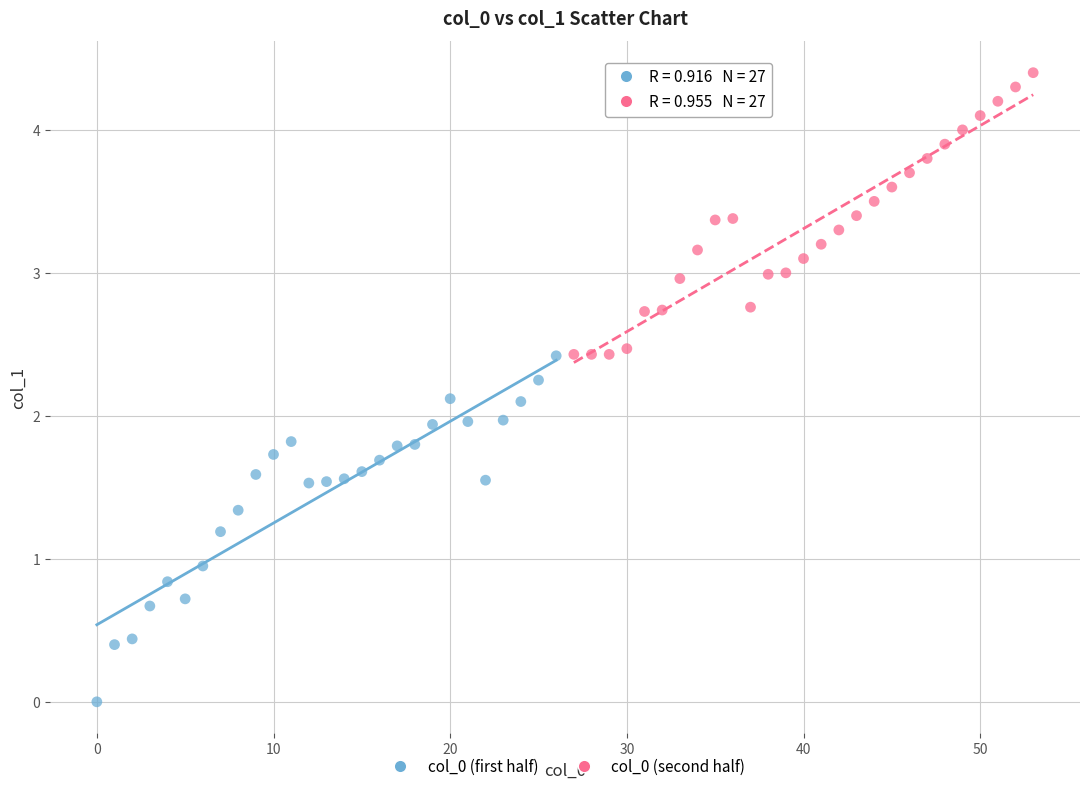

Which series reaches the minimum Y coordinate?

col_0 (first half)